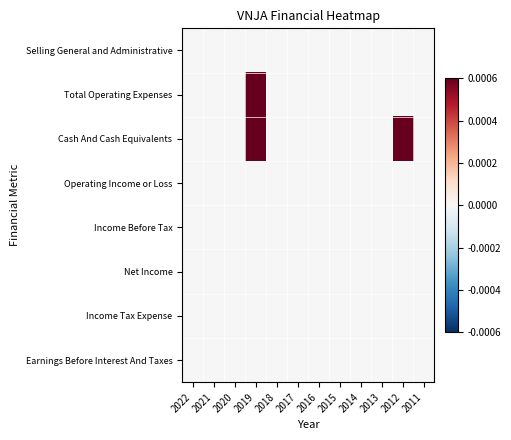

Which category has the lowest value across all series?

2022